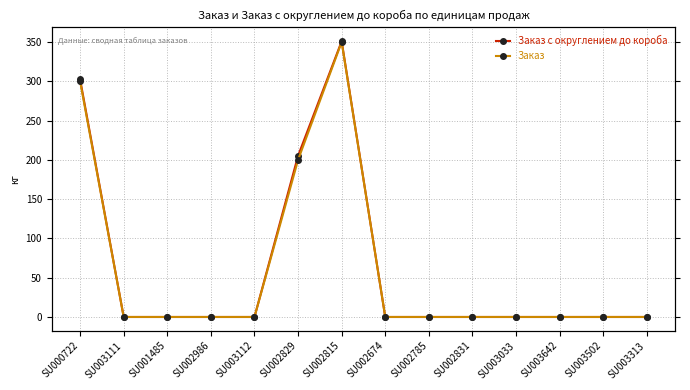

What position from the left is SU002831?

10